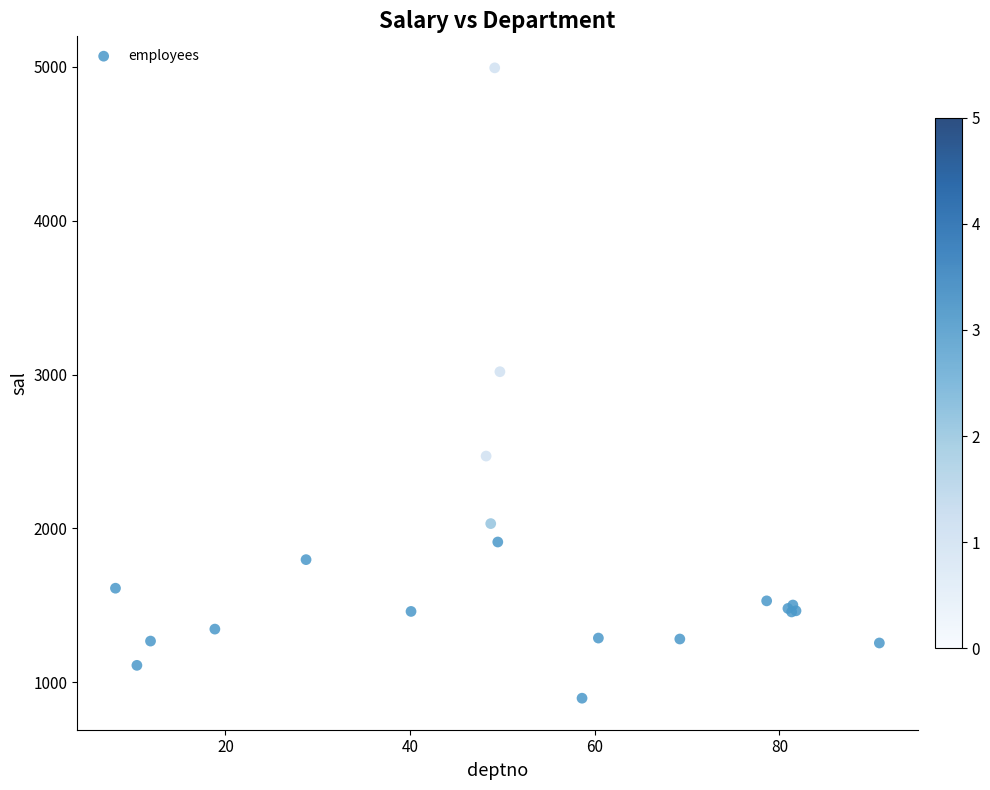

What Y value in the scatter plot is closest to 2944?

3018.4